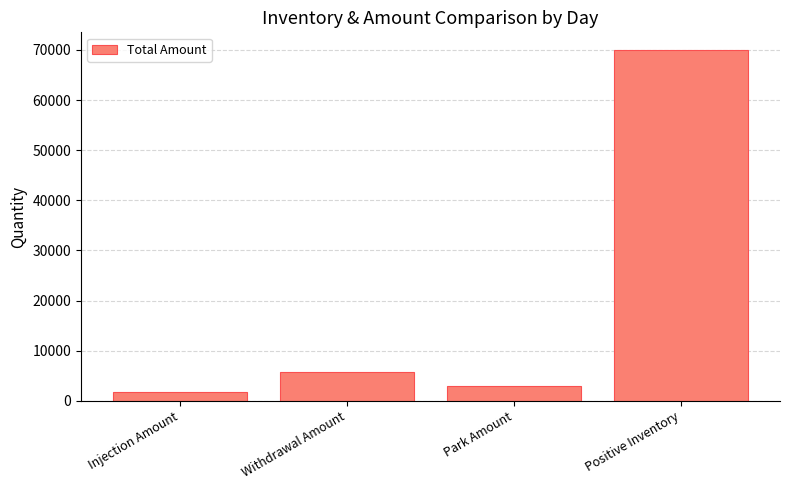

What is the label of the 1st bar from the left?

Injection Amount